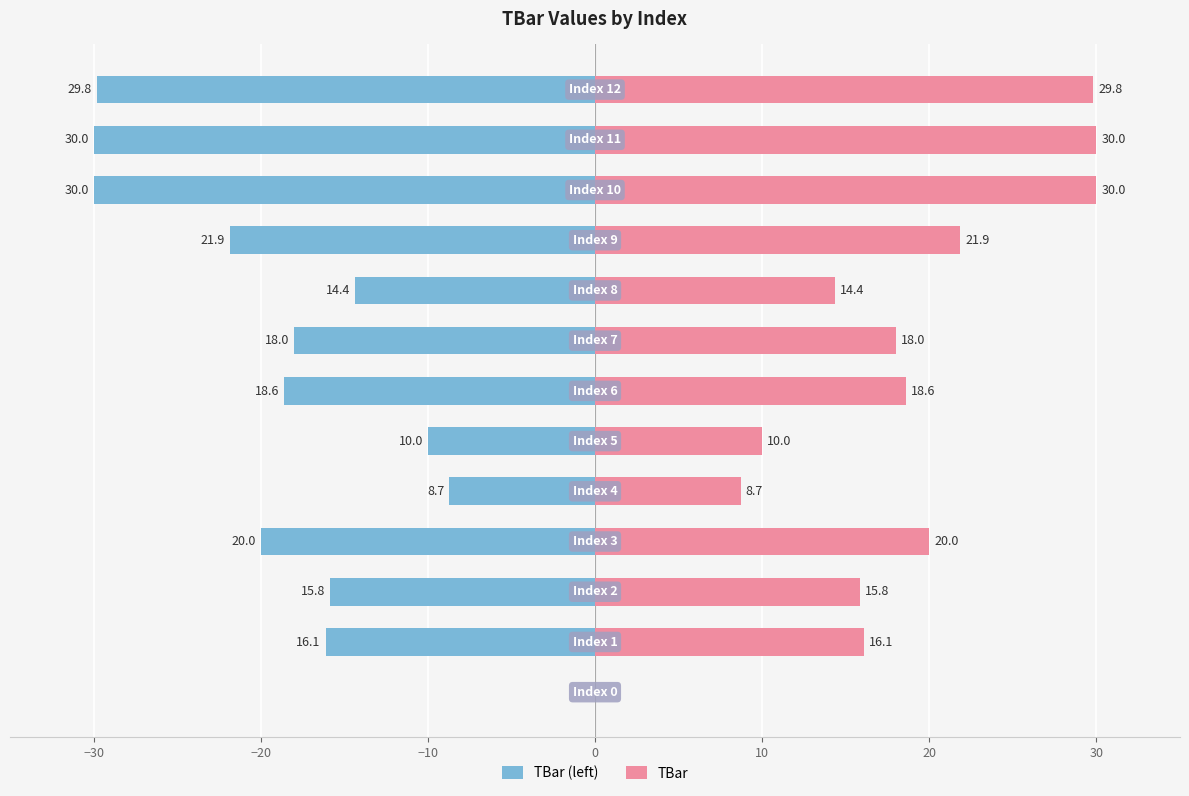

Does the chart contain stacked bars?

No